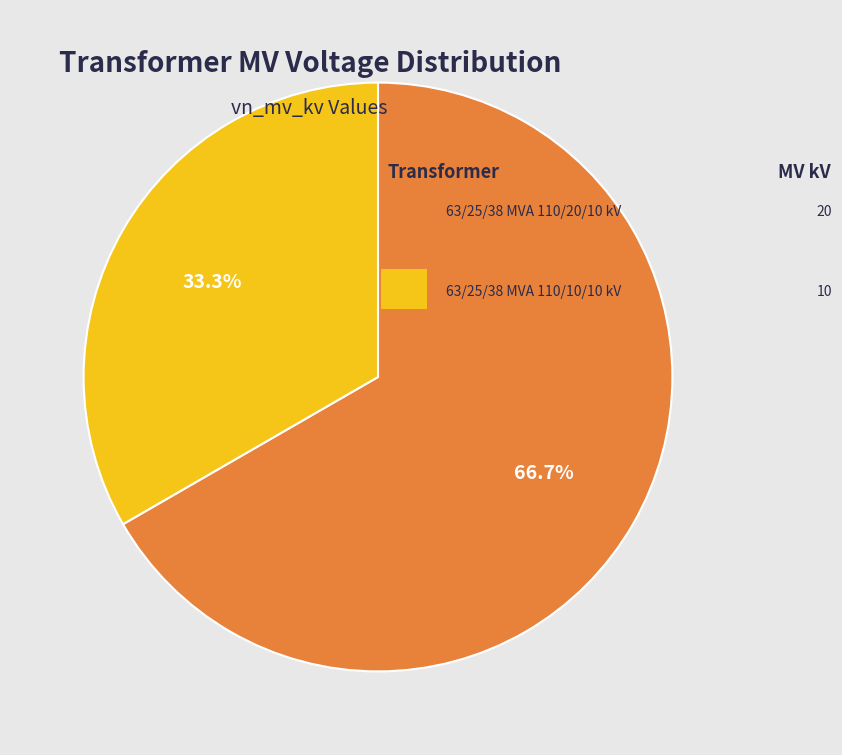

To the nearest percent, what is the difference between the largest and smallest slice percentages?

33%